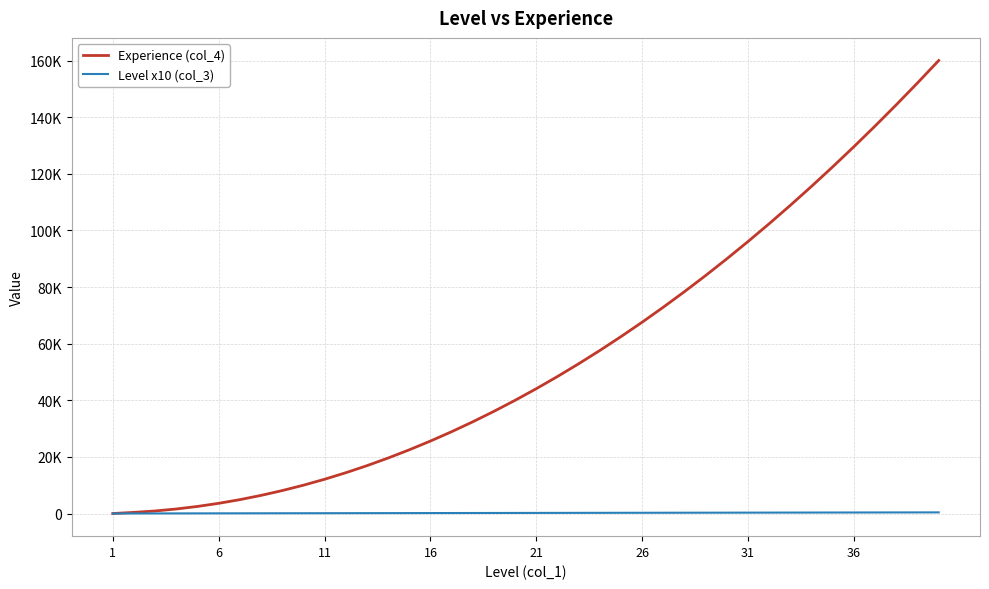

Which series has the widest spread of values?

Experience (col_4)